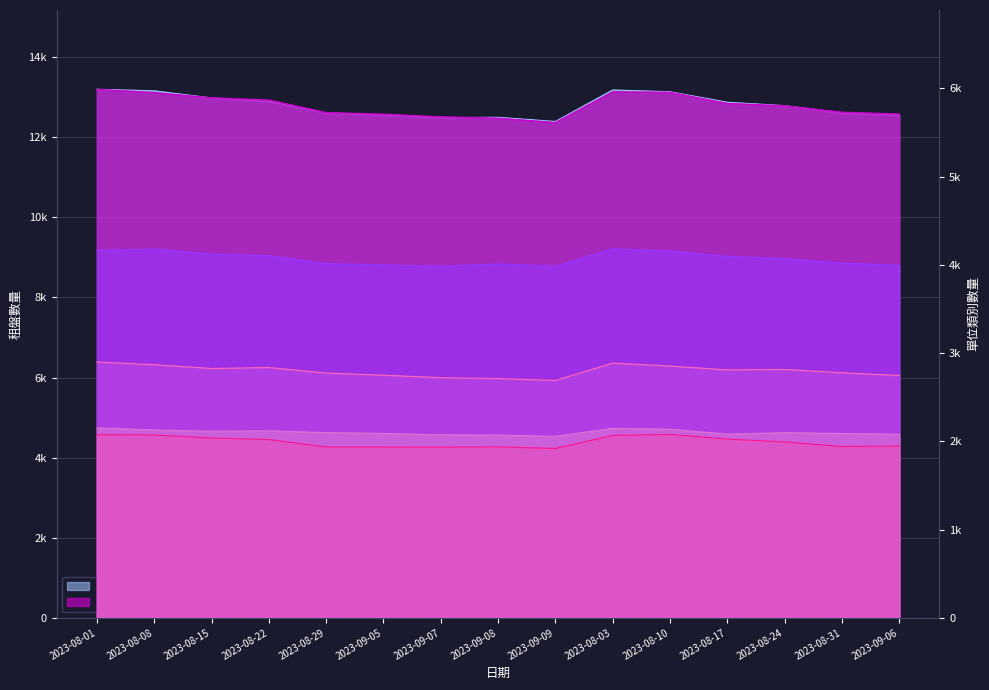

Which series has the largest total across all categories?

租盤